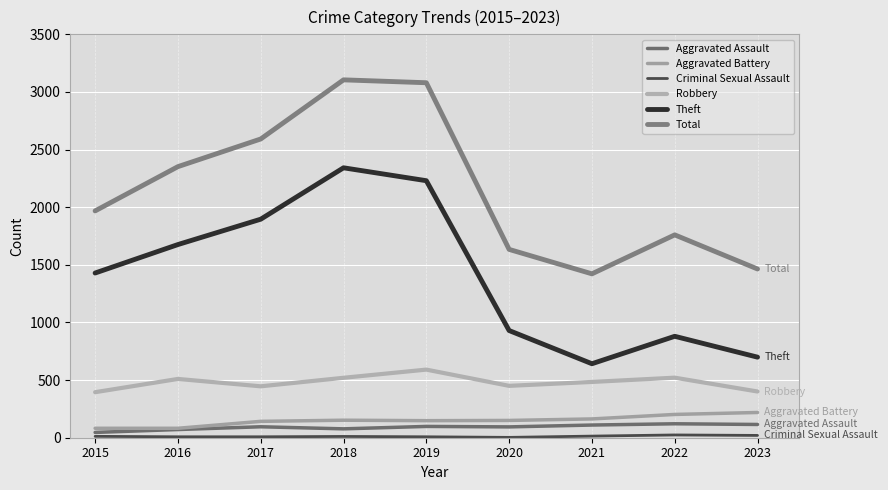

What is the lowest value of the Criminal Sexual Assault series?

3